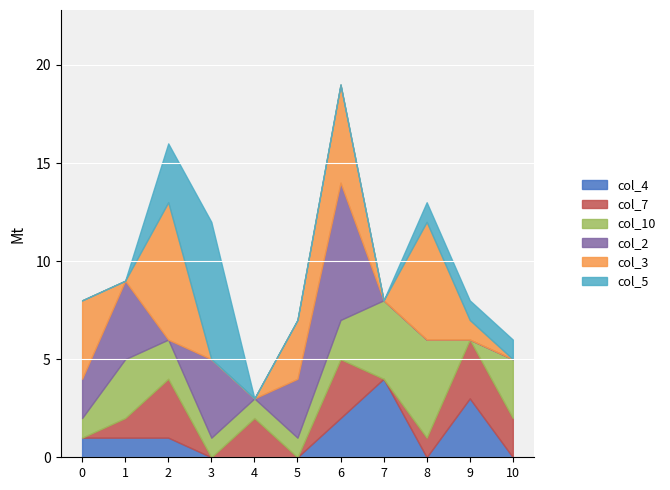

Reading right to left, extract all data points from this chart.

col_4: 0	3	0	4	2	0	0	0	1	1	1
col_7: 2	3	1	0	3	0	2	0	3	1	0
col_10: 3	0	5	4	2	1	1	1	2	3	1
col_2: 0	0	0	0	7	3	0	4	0	4	2
col_3: 0	1	6	0	5	3	0	0	7	0	4
col_5: 1	1	1	0	0	0	0	7	3	0	0